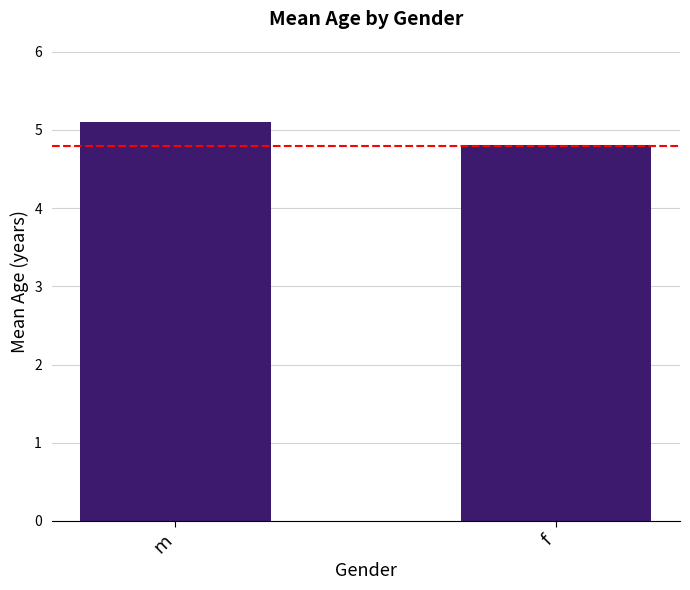

How many data points are less than 5?

1